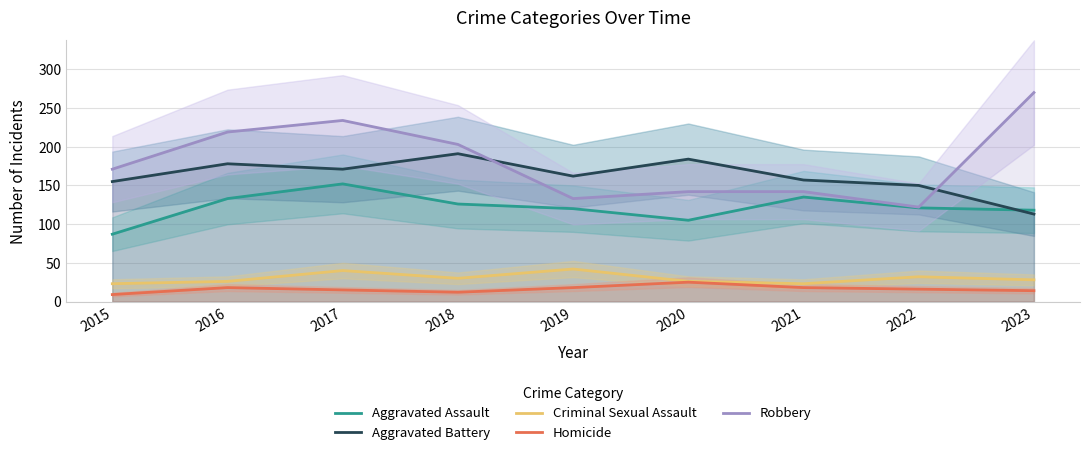

What are all the series names shown in the legend?

Aggravated Assault, Aggravated Battery, Criminal Sexual Assault, Homicide, Robbery